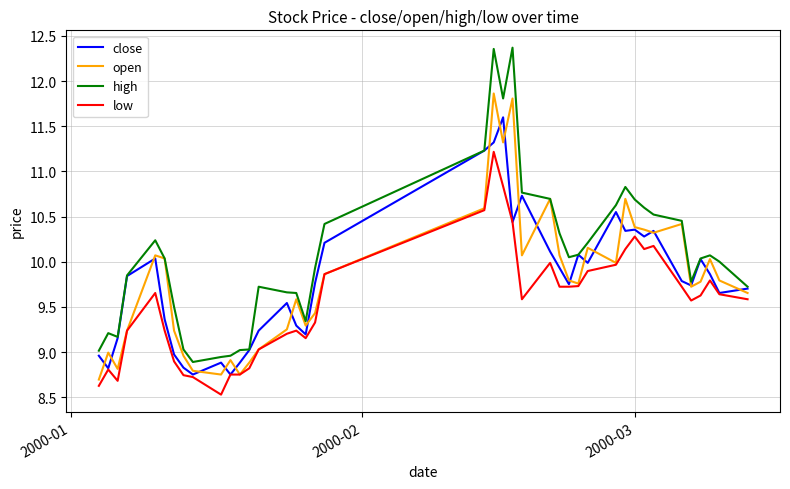

True or false: low has more than 1 points higher than both neighbors.

True